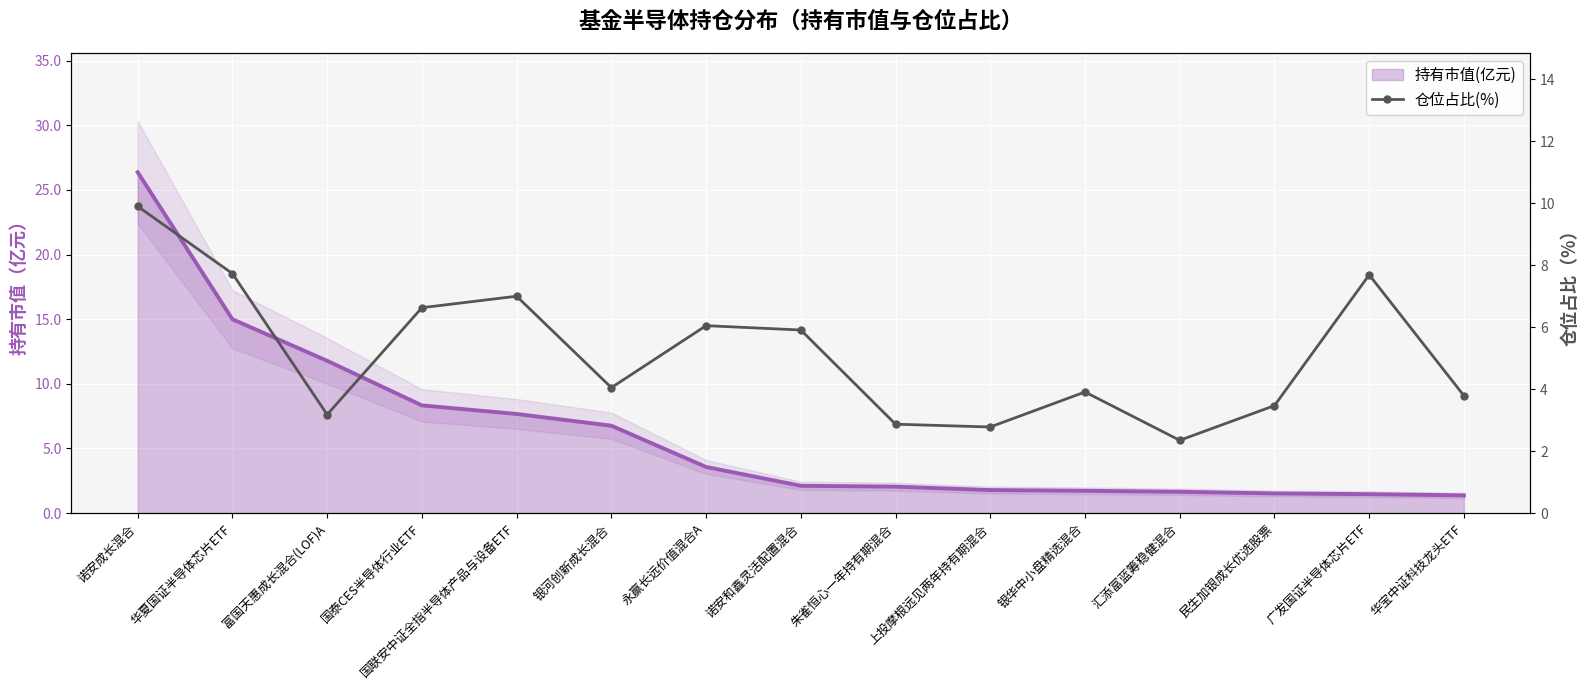

Reading right to left, extract all data points from this chart.

华宝中证科技龙头ETF=3.8	广发国证半导体芯片ETF=7.7	民生加银成长优选股票=3.5	汇添富蓝筹稳健混合=2.4	银华中小盘精选混合=3.9	上投摩根远见两年持有期混合=2.8	朱雀恒心一年持有期混合=2.9	诺安和鑫灵活配置混合=5.9	永赢长远价值混合A=6.0	银河创新成长混合=4.0	国联安中证全指半导体产品与设备ETF=7.0	国泰CES半导体行业ETF=6.6	富国天惠成长混合(LOF)A=3.2	华夏国证半导体芯片ETF=7.7	诺安成长混合=9.9